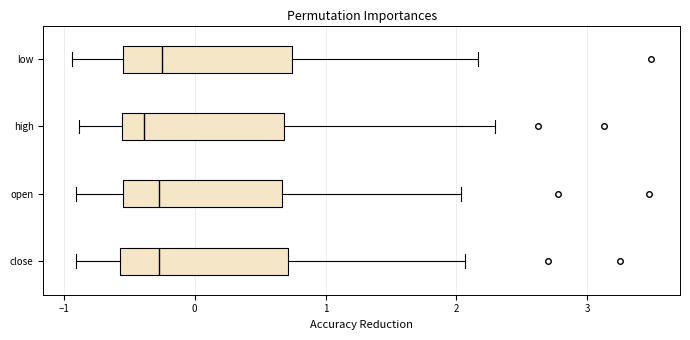

Reading bottom to top, transcribe this box plot: for each box, give where its median line is, the range the box spans, and where its two whiskers end, as read against the x-axis. The values are not printed on the chart, so give them approximately, as read against the axis.

close: median -0.3, box -0.6 to 0.7, whiskers -0.9 to 2.1
open: median -0.3, box -0.5 to 0.7, whiskers -0.9 to 2.0
high: median -0.4, box -0.6 to 0.7, whiskers -0.9 to 2.3
low: median -0.2, box -0.6 to 0.7, whiskers -0.9 to 2.2